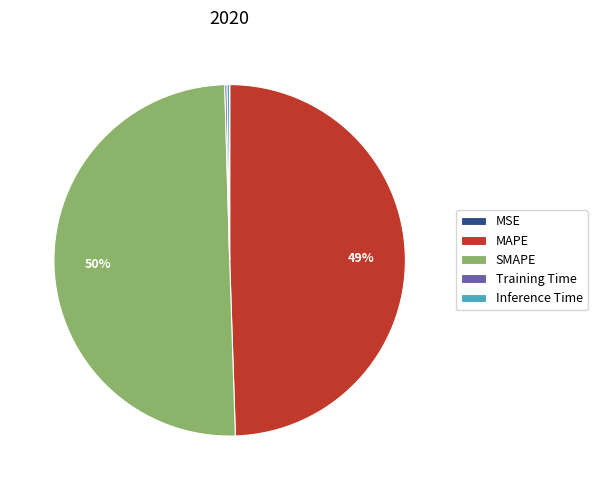

What is the largest slice in the pie chart?

SMAPE